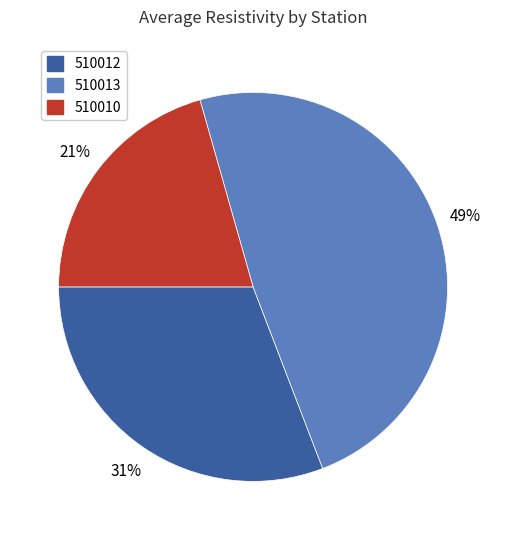

Rank the categories by value from highest to lowest.

510013, 510012, 510010